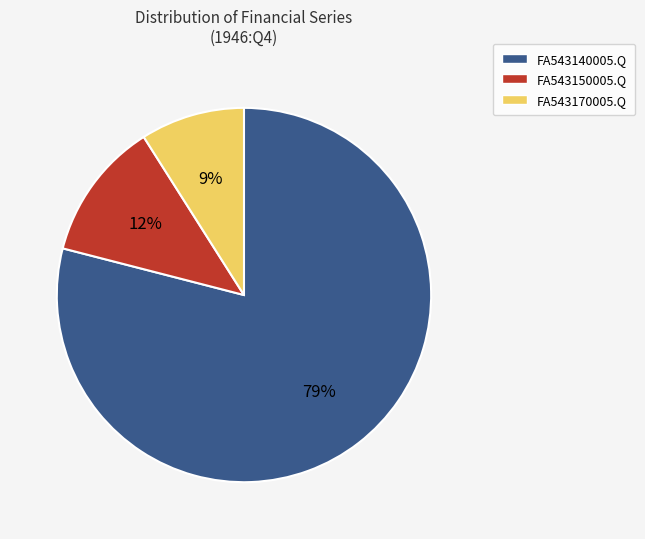

The FA543150005.Q slice represents 12% of the pie. True or false?

True